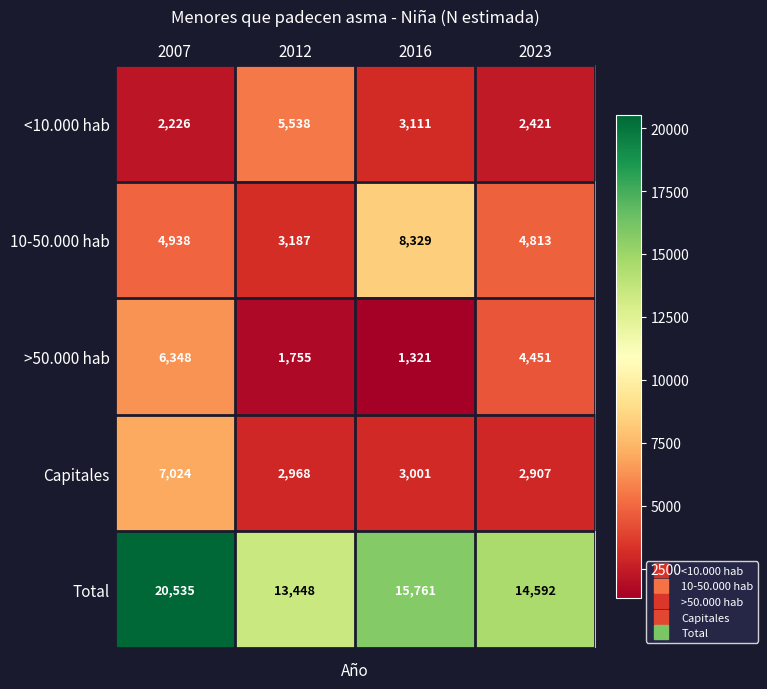

What is the difference between the Total values at 2016 and 2012?

2313